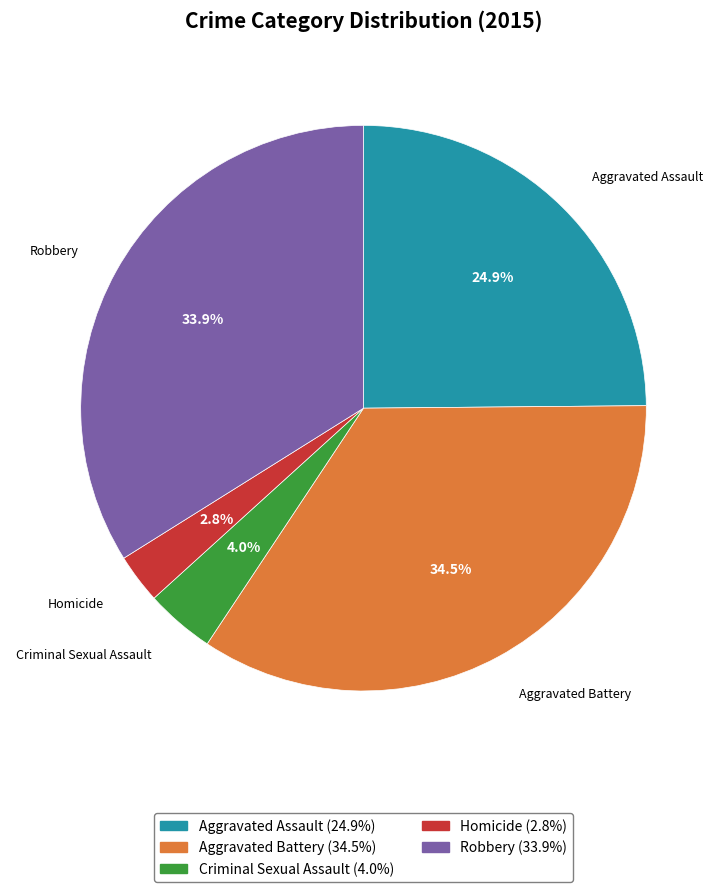

What is the largest slice in the pie chart?

Aggravated Battery